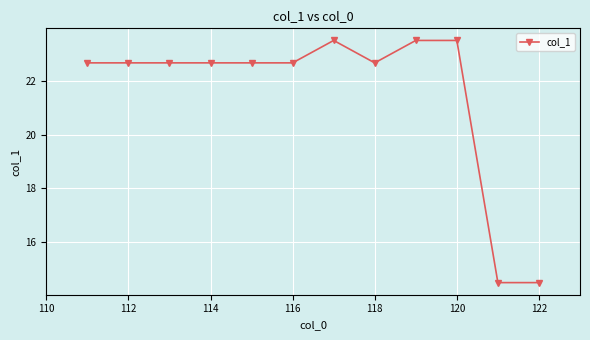

True or false: there are more than 0 points higher than both neighbors.

True